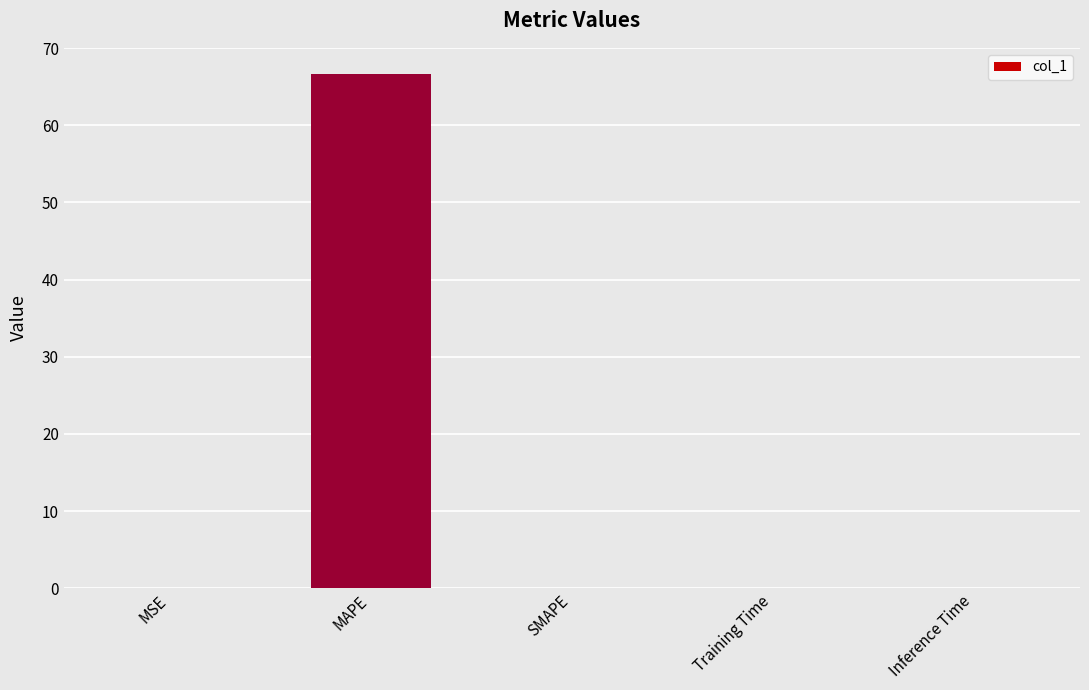

How many data points does each series have?

5